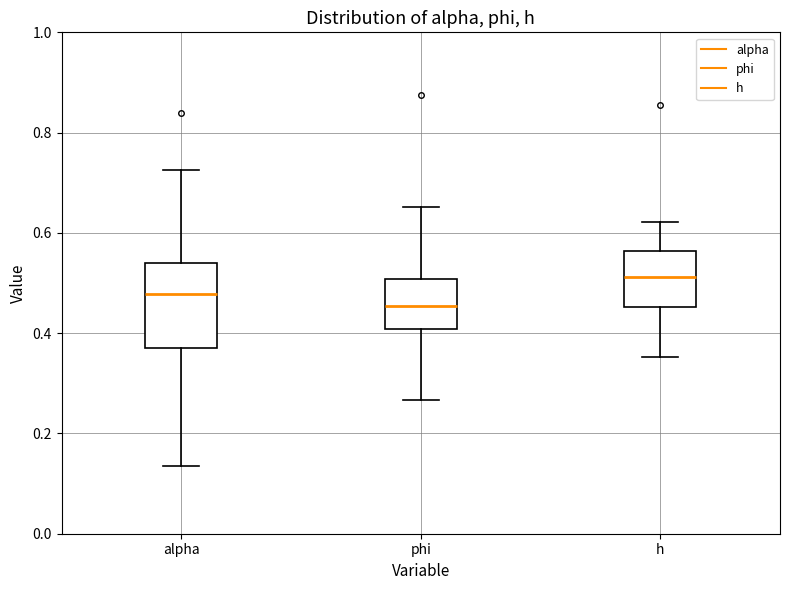

Where does the median line of the box for h sit on the y-axis? The values are not printed on the chart, so give them approximately, as read against the axis.

0.52